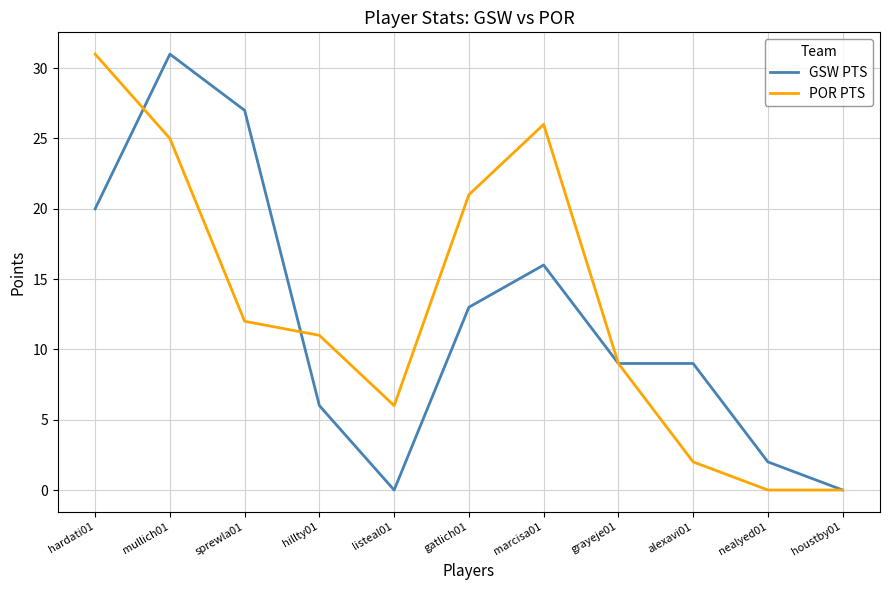

What is the difference between the maximum and minimum values in the POR PTS series?

31